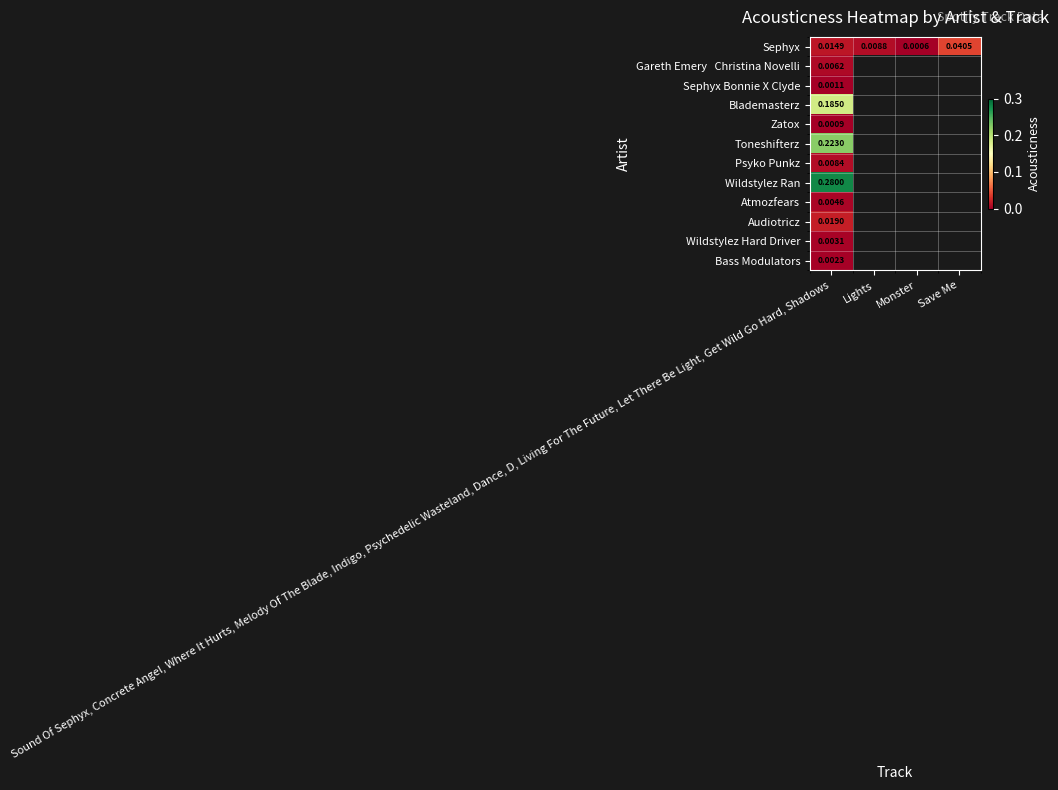

Count the number of data series in this chart.

12